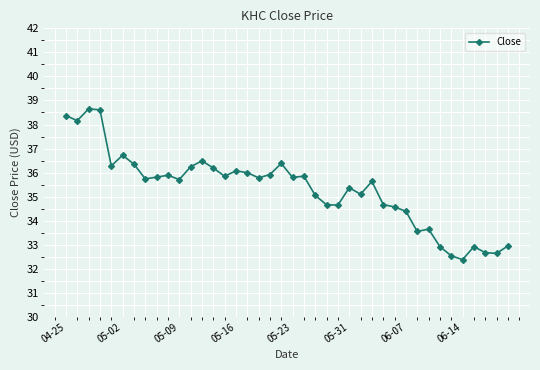

True or false: the data has more than 2 interior local peaks.

True